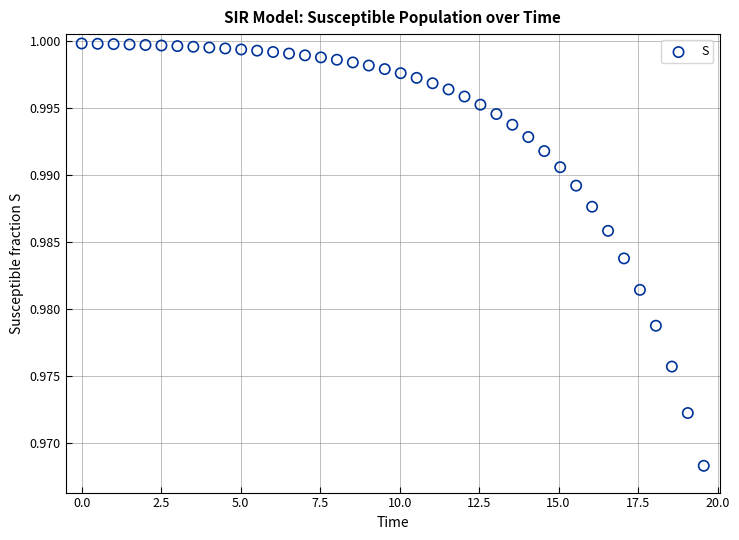

What is the range of X values (max minus min)?

19.6